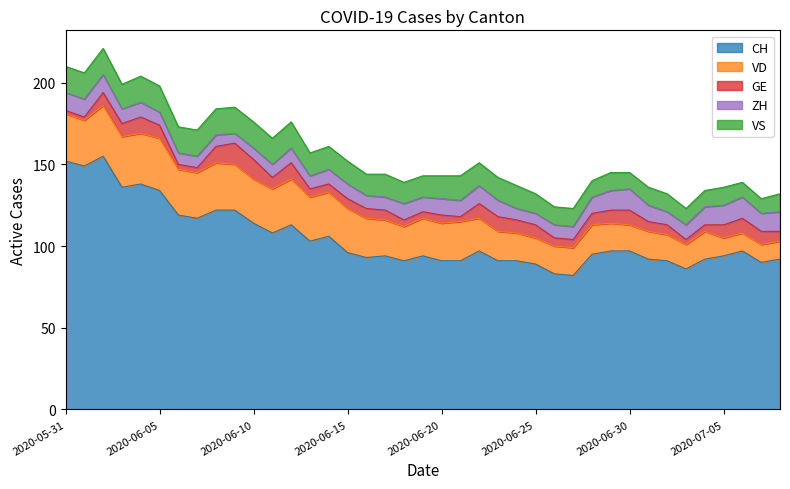

How many data points does each series have?

39